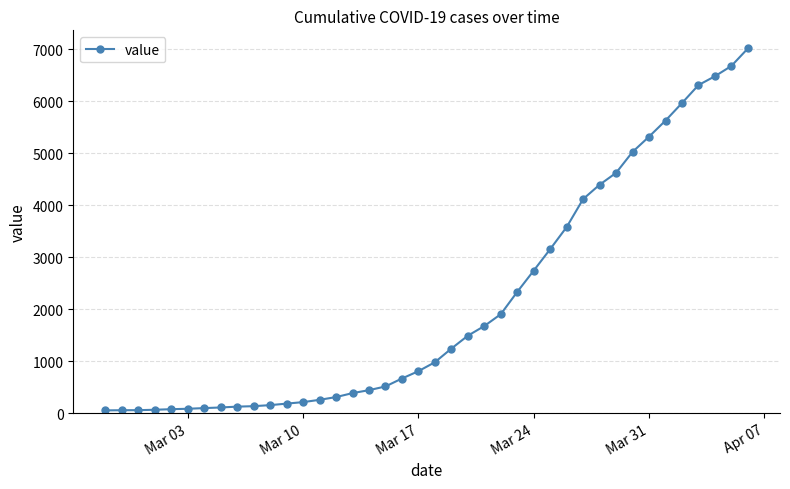

What is the difference between the second highest and minimum values?

6624